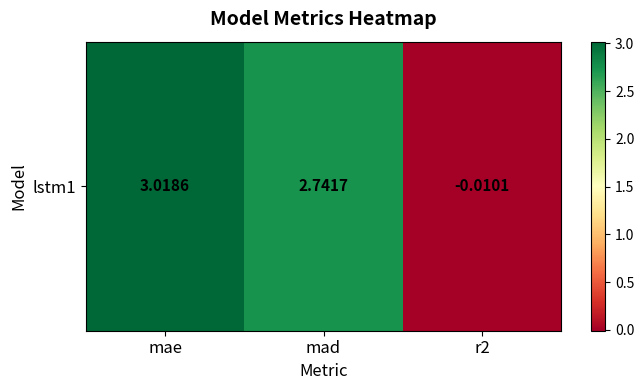

What is the change in value from mae to r2?

-3.0